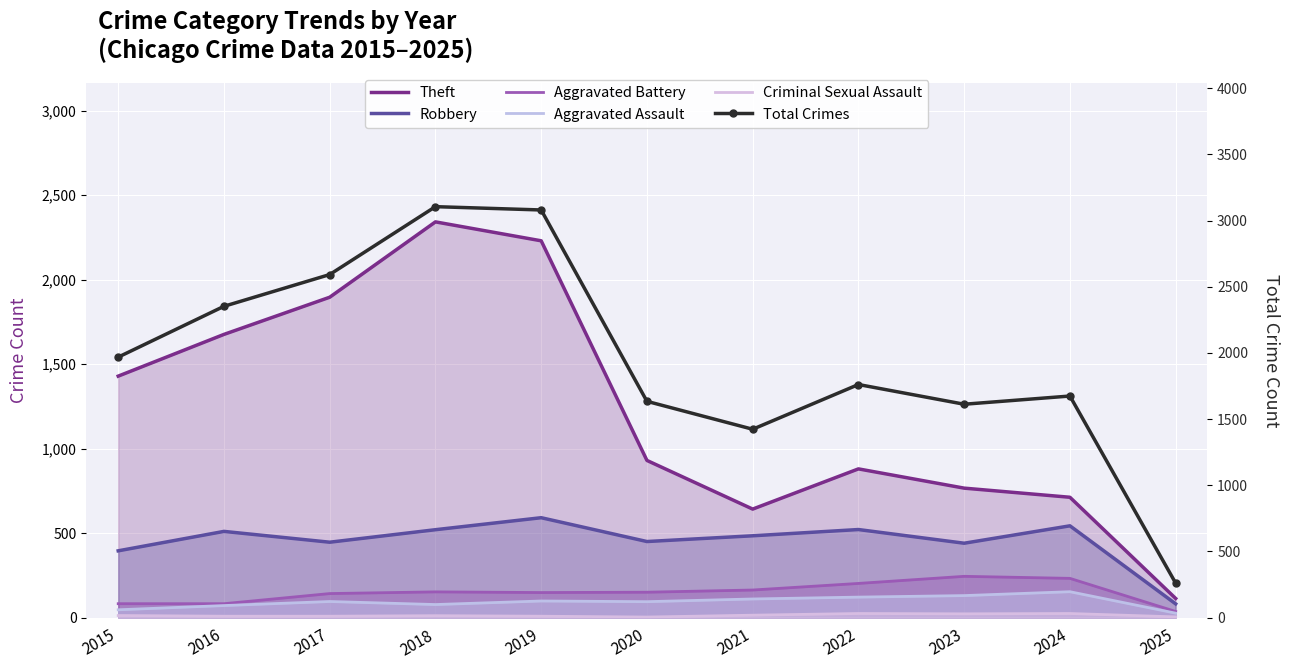

At how many categories does at least one series exceed 2127?

4